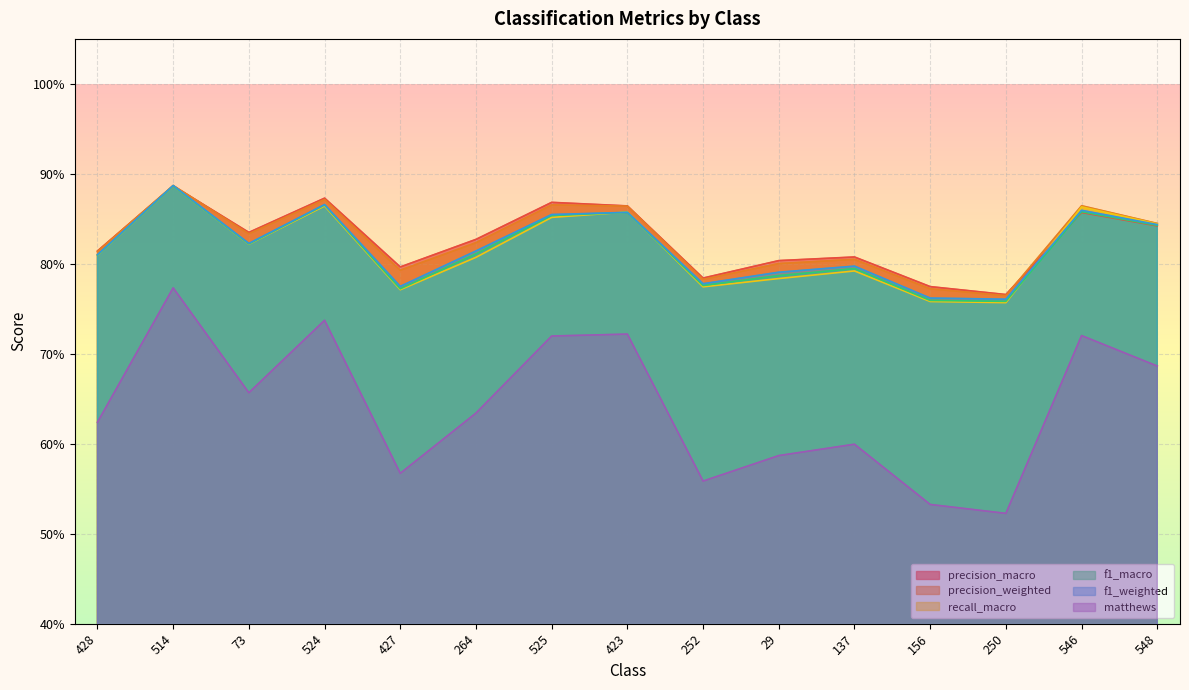

What position from the right is 73?

13